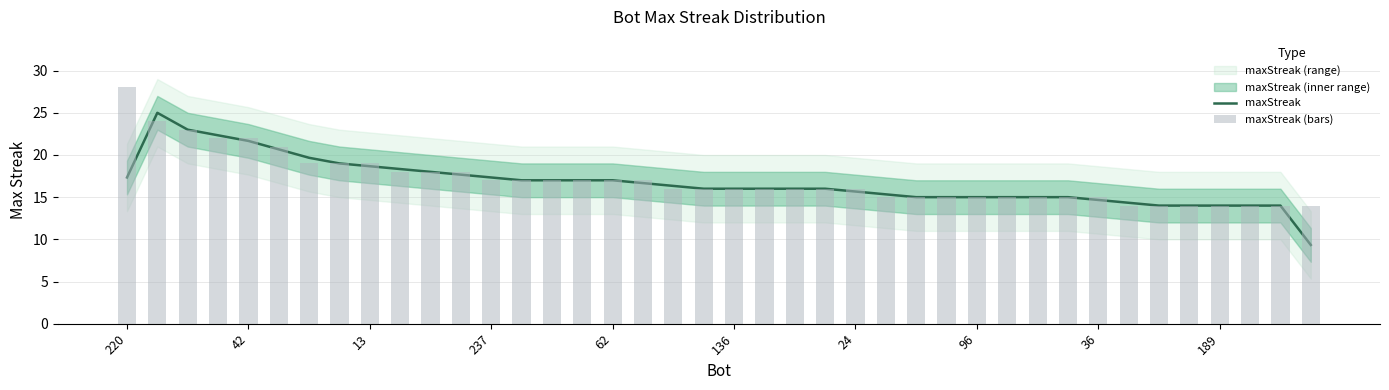

True or false: maxStreak has a value of 16.0 at 23.

True